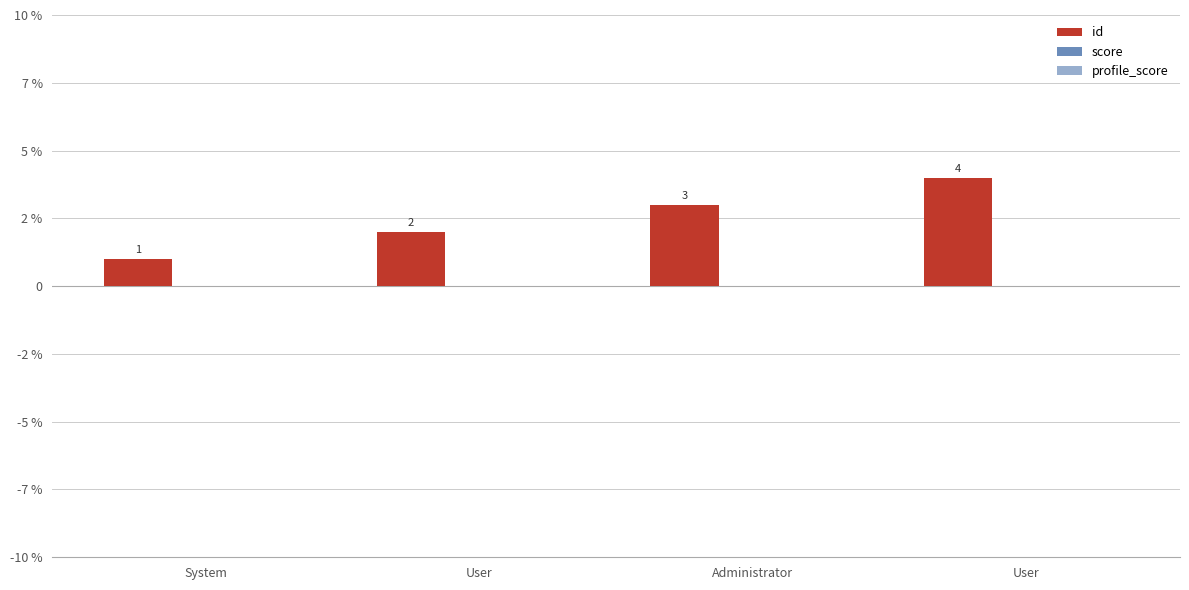

Are the bars horizontal?

No